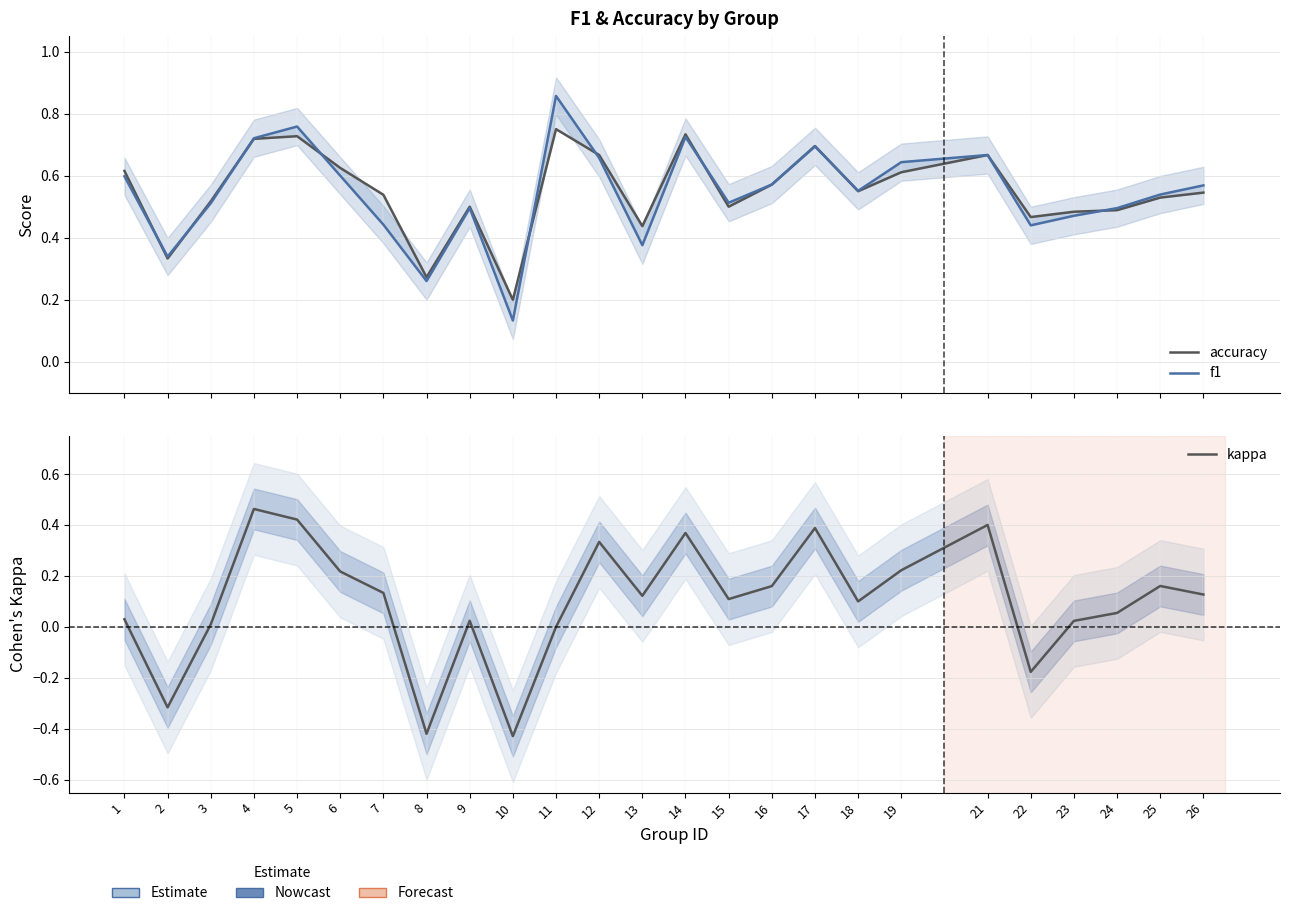

What is the value of the f1 point at the 17th from the left?

0.7